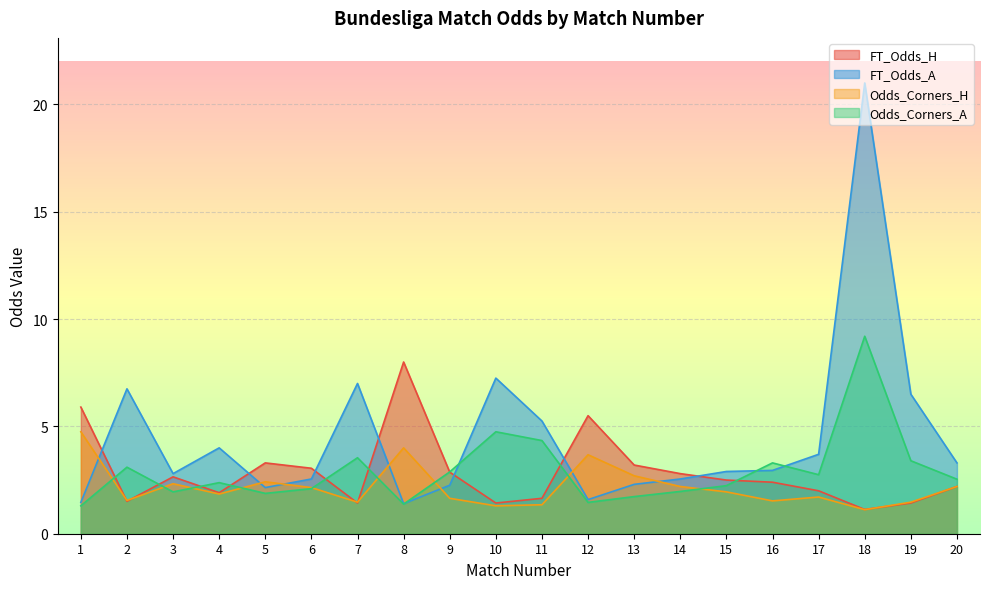

Between 9 and 19, which is larger?

9